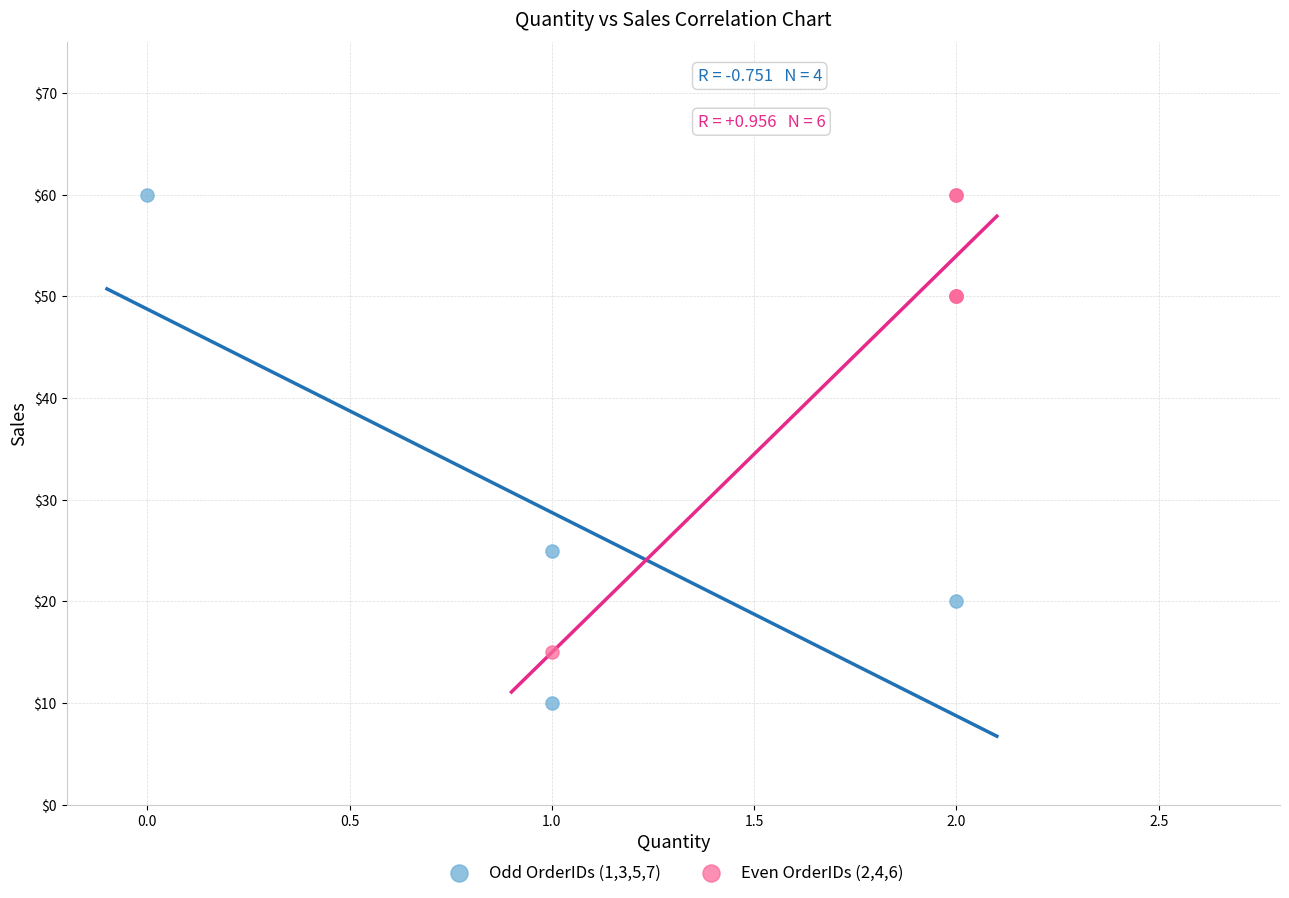

Which series reaches the minimum Y coordinate?

Odd OrderIDs (1,3,5,7)